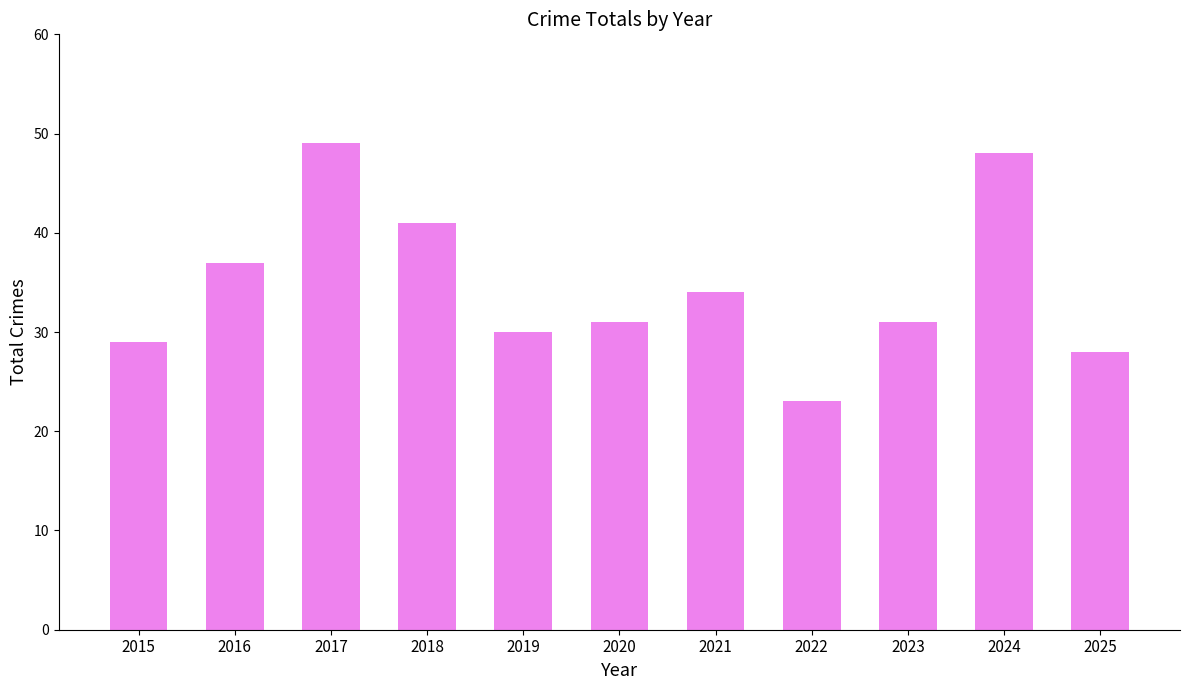

What is the smallest value displayed?

23